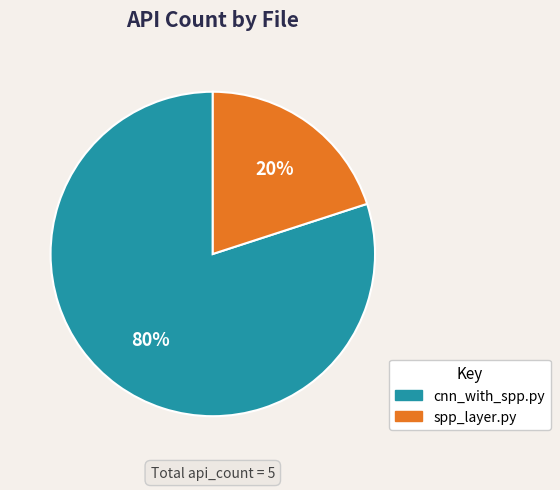

Combined, do spp_layer.py and cnn_with_spp.py account for over 50%?

Yes